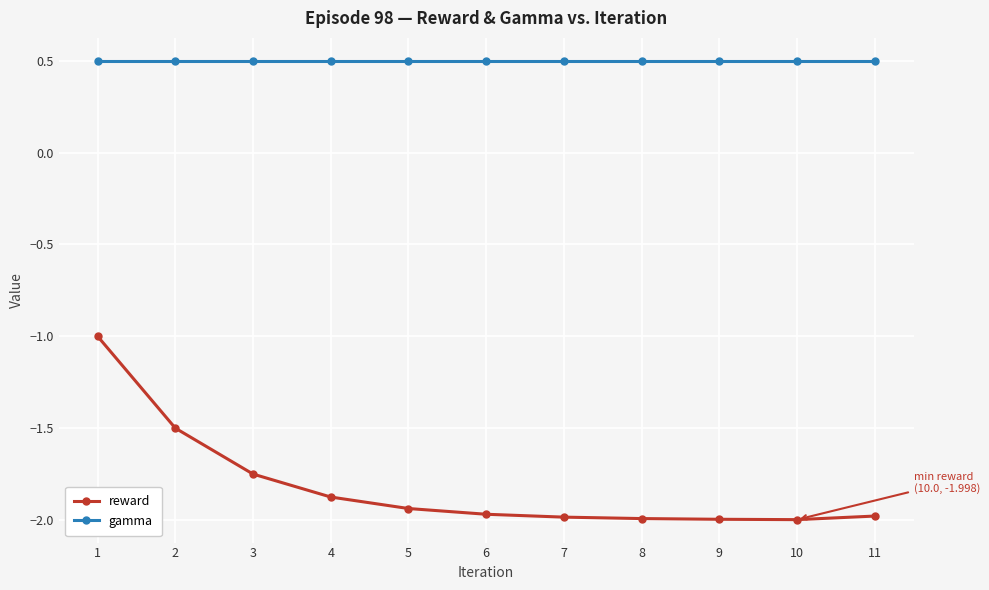

How many distinct data groups are displayed?

2